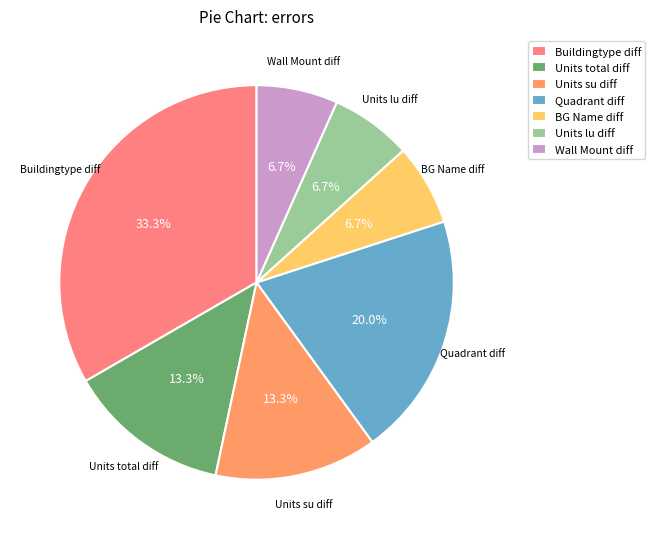

To the nearest percent, what is the difference between the BG Name diff and Buildingtype diff slice percentages?

27%